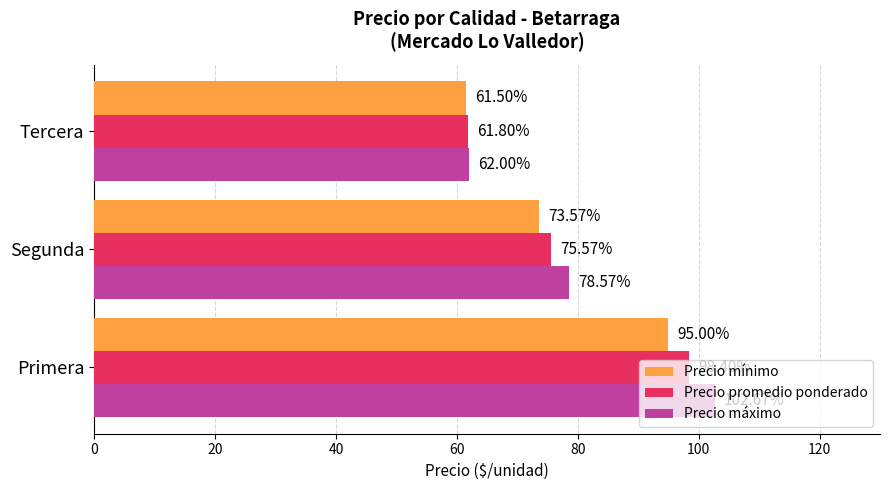

Which series has the largest total across all categories?

Precio máximo